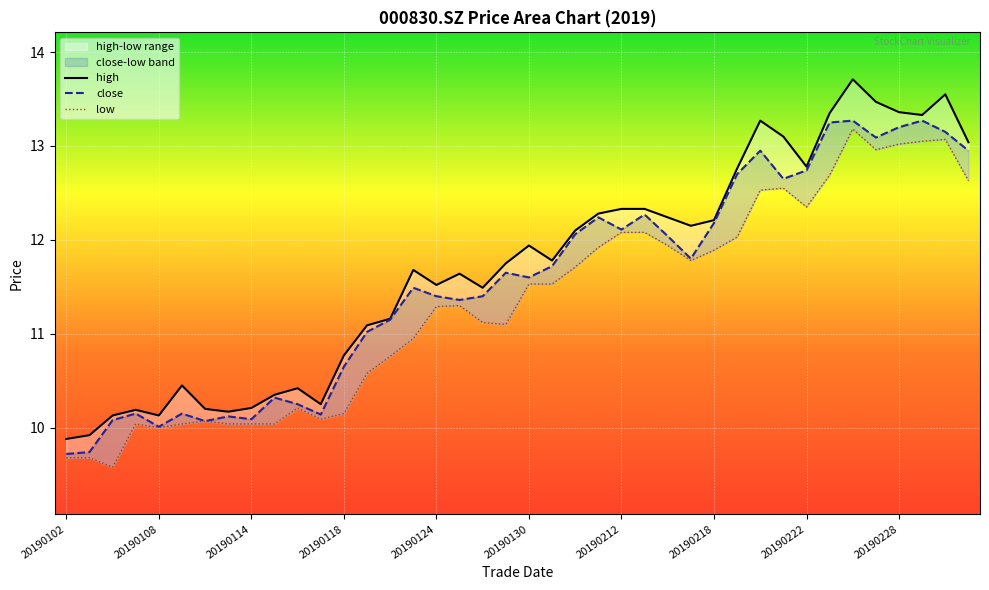

Where is close nearest to the value 11?

20190121